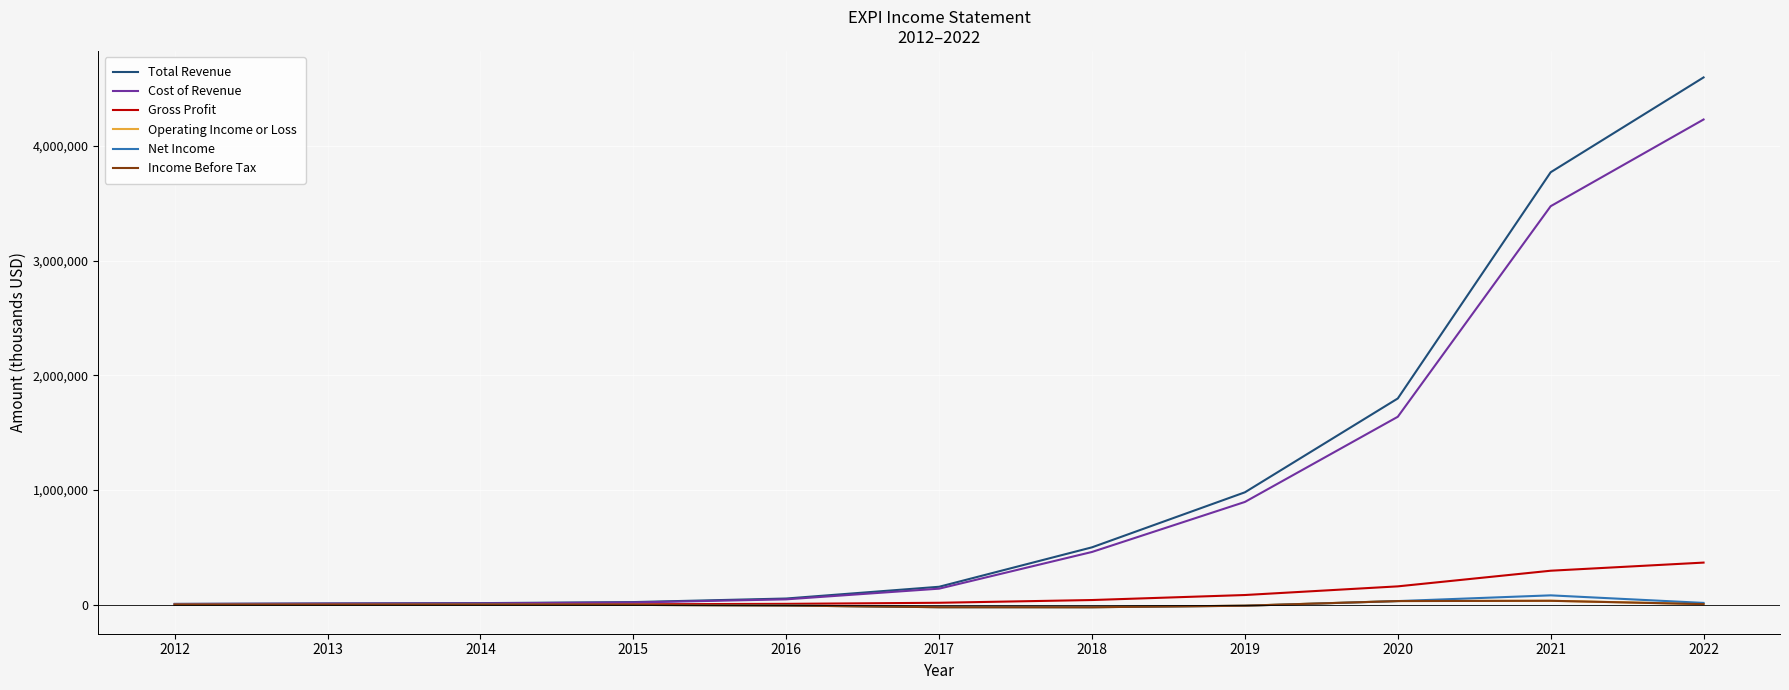

At which category is the sum across all series the highest?

2022